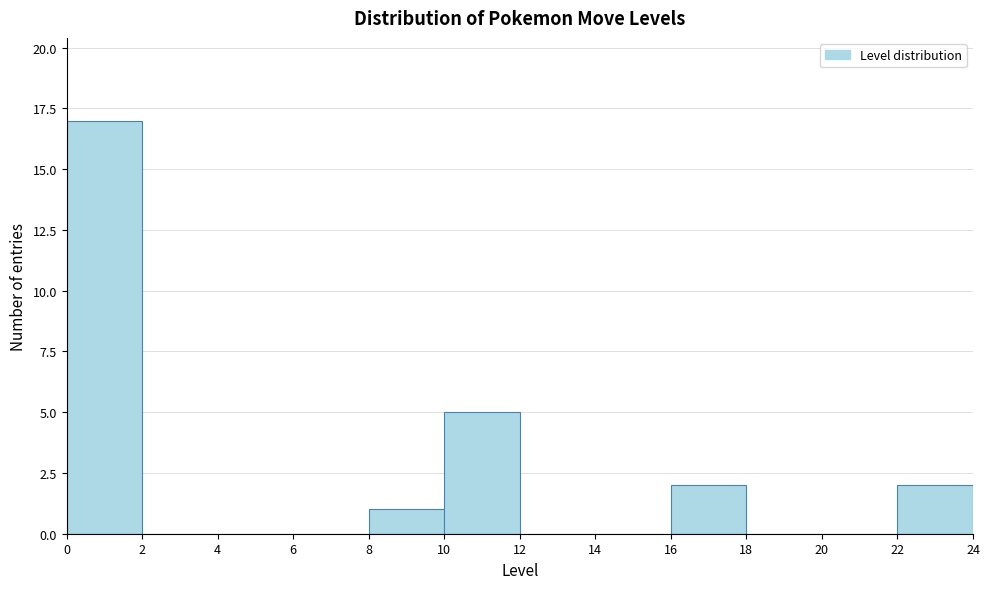

Which range on the x-axis has the tallest bar?

0 to 2